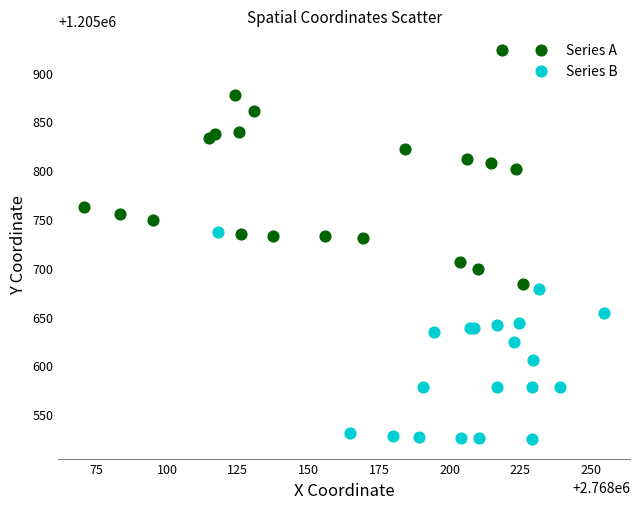

What are all the series names shown in the legend?

Series A, Series B